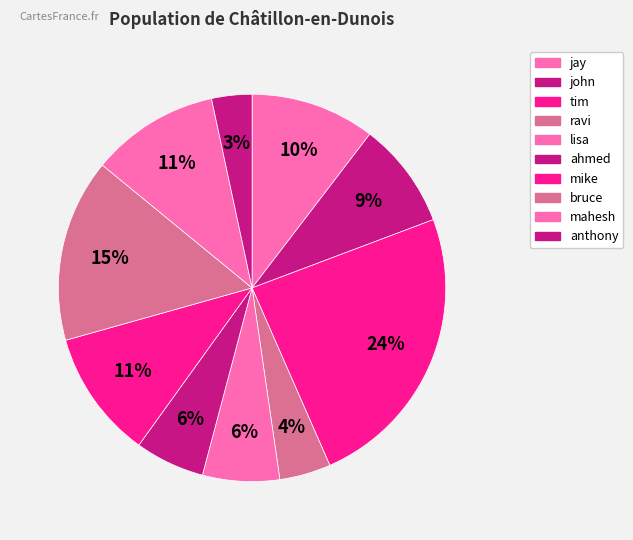

Does any single category account for the majority?

No